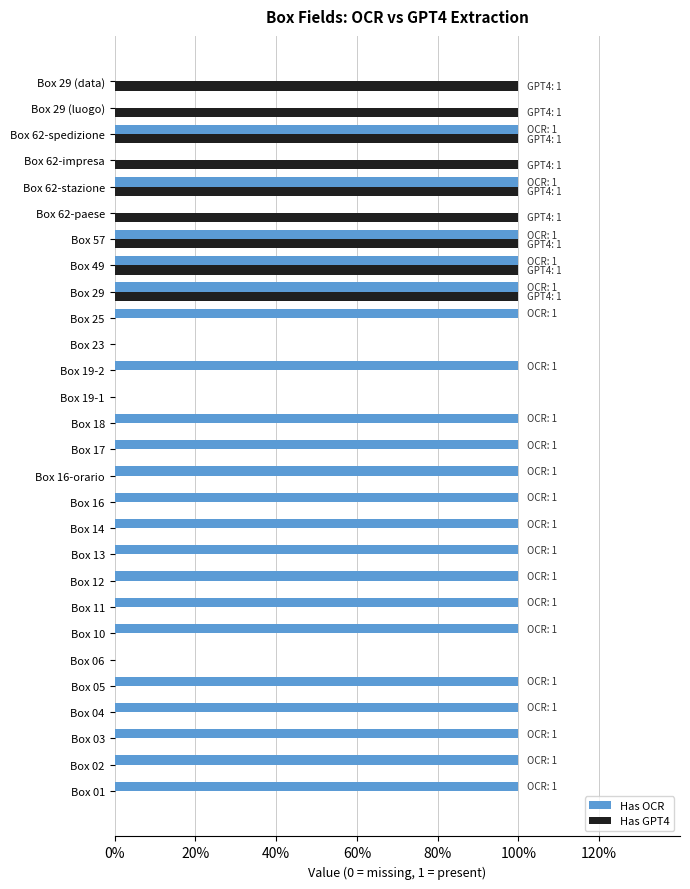

Reading left to right, list all the values displayed in this chart.

Has OCR: 1	1	1	1	1	0	1	1	1	1	1	1	1	1	1	0	1	0	1	1	1	1	0	1	0	1	0	0
Has GPT4: 0	0	0	0	0	0	0	0	0	0	0	0	0	0	0	0	0	0	0	1	1	1	1	1	1	1	1	1